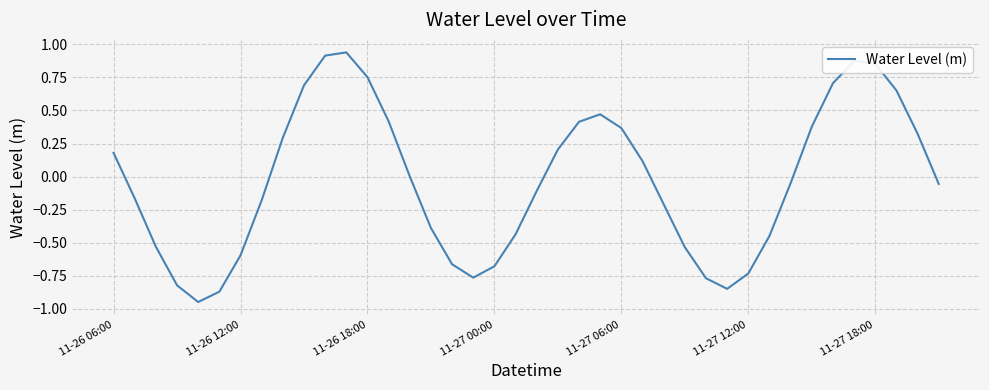

What is the difference between the maximum and minimum values?

1.9